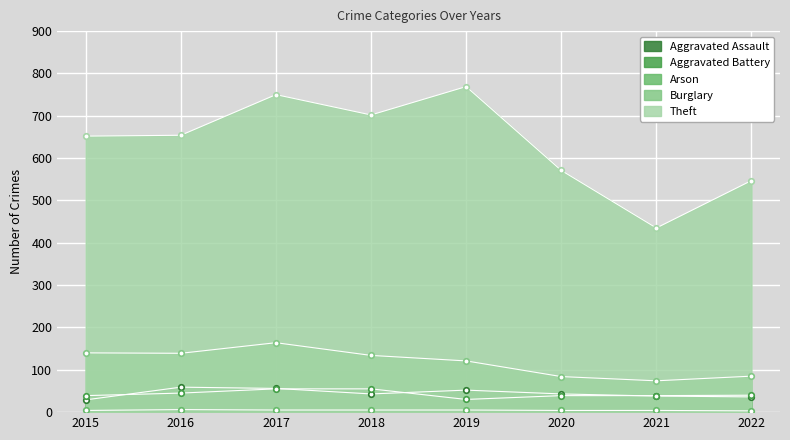

How many lines are shown in the chart?

5